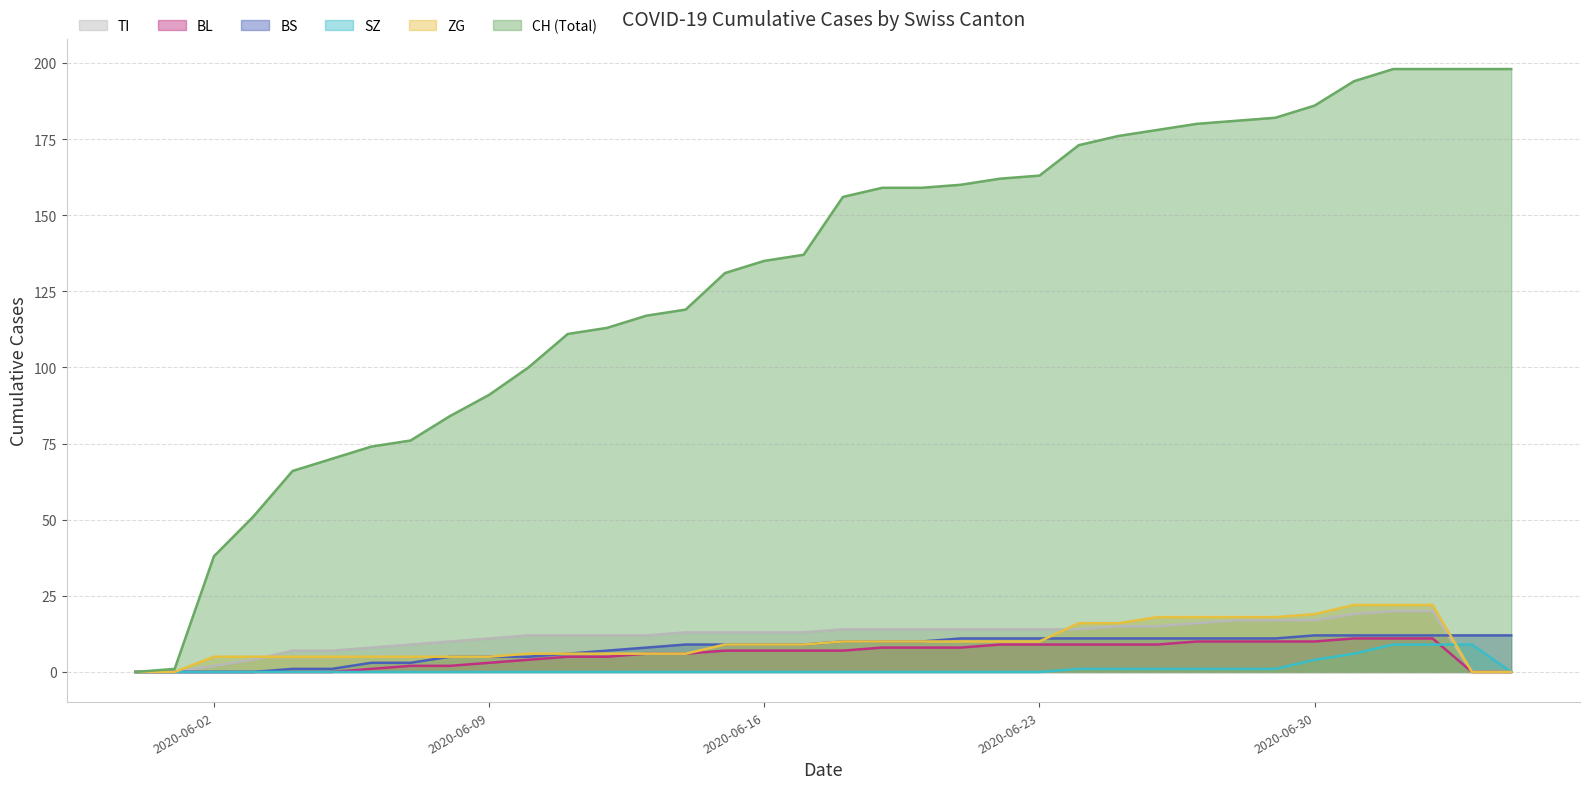

At how many categories does at least one series exceed 49?

33